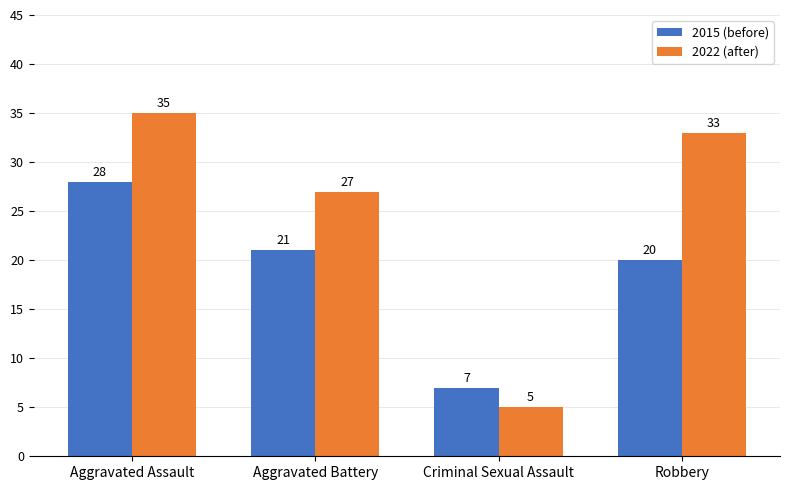

What is the difference between the highest and lowest values at Aggravated Battery?

6